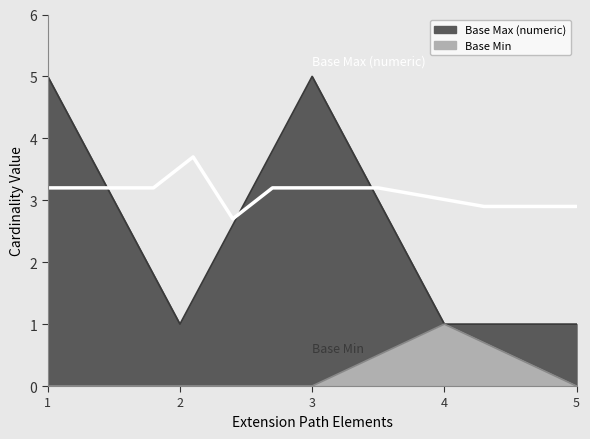

Does the chart have visible grid lines?

No